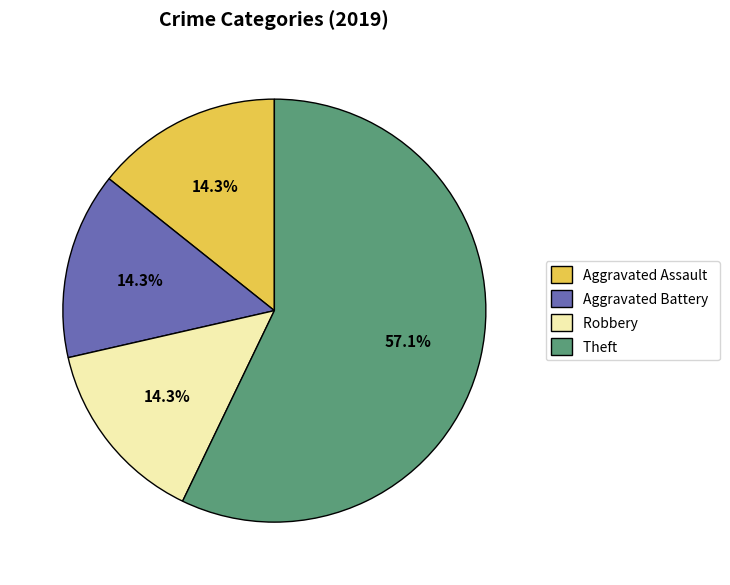

True or false: Robbery accounts for 6% of the total.

False